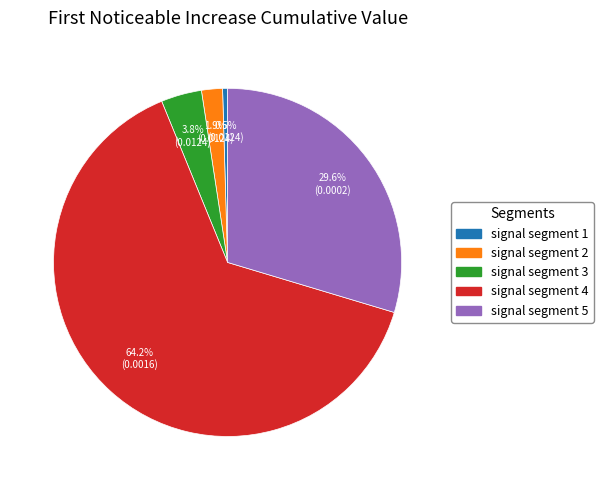

How many slices are in this pie chart?

5